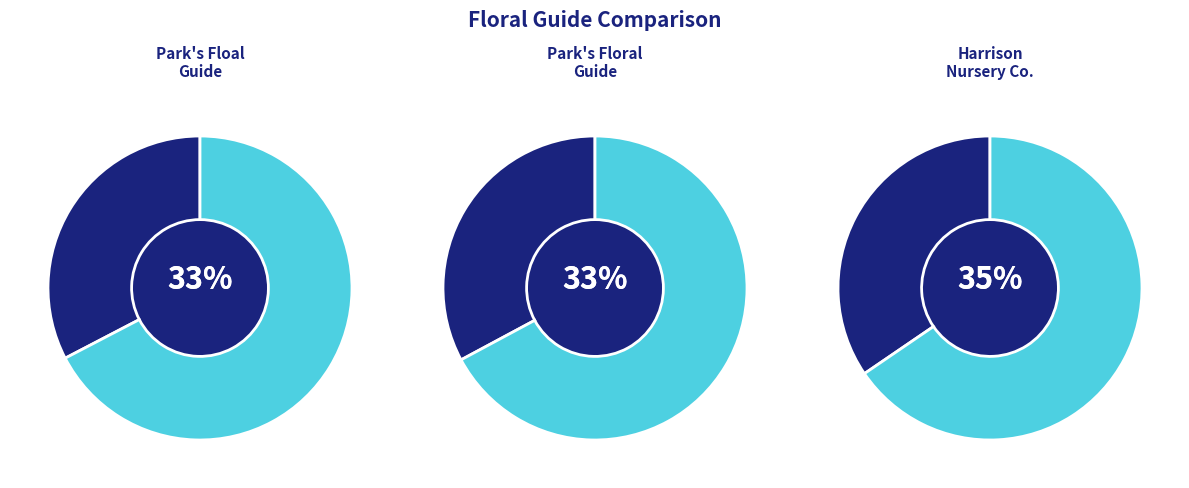

To the nearest percent, what portion does Park's floal guide represent?

33%